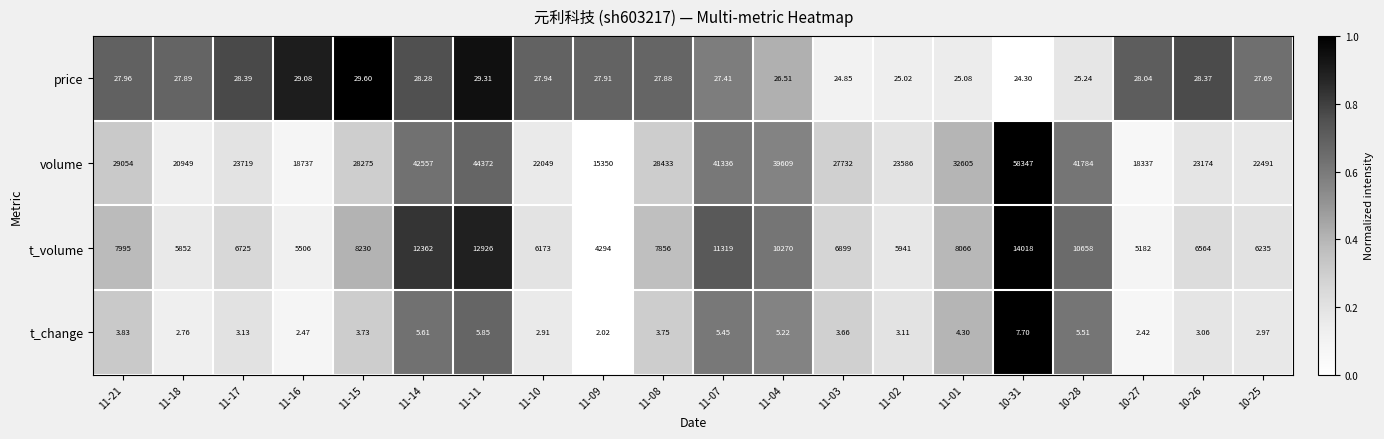

Rank the series at 11-11 from lowest to highest value.

t_change, price, t_volume, volume